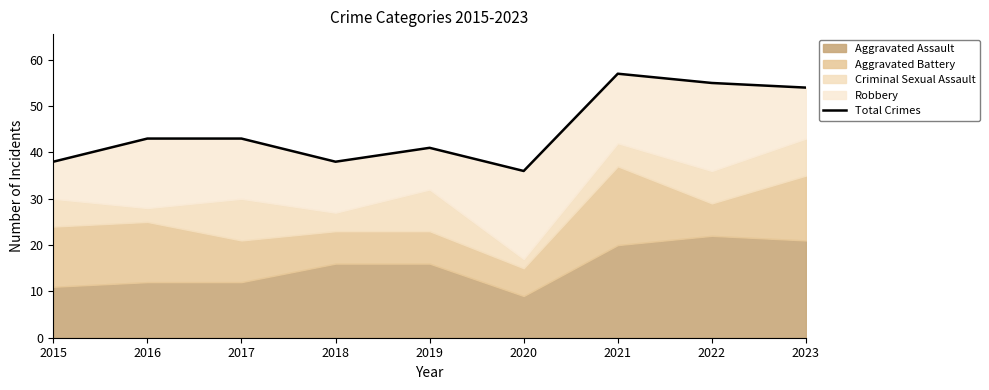

What is the value of the 9th point from the left?

54